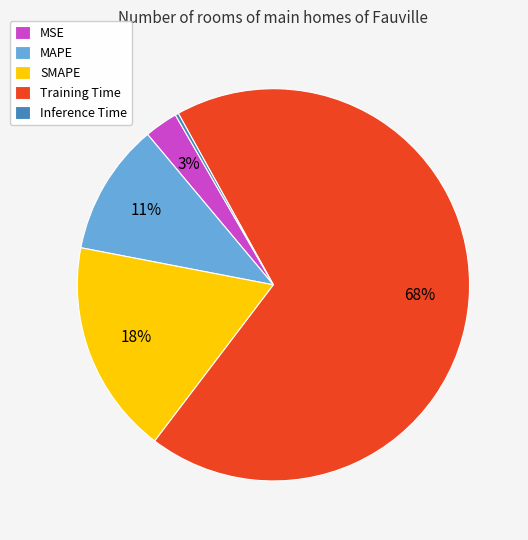

Which category accounts for the majority?

Training Time